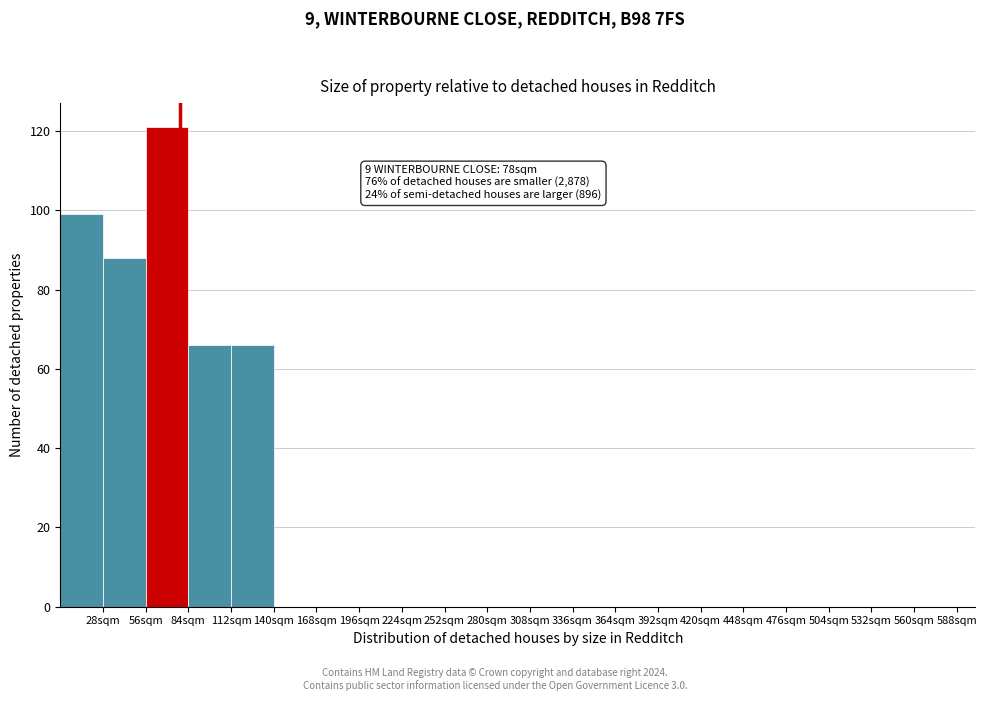

Over which range of the x-axis is the bar tallest?

56 to 84